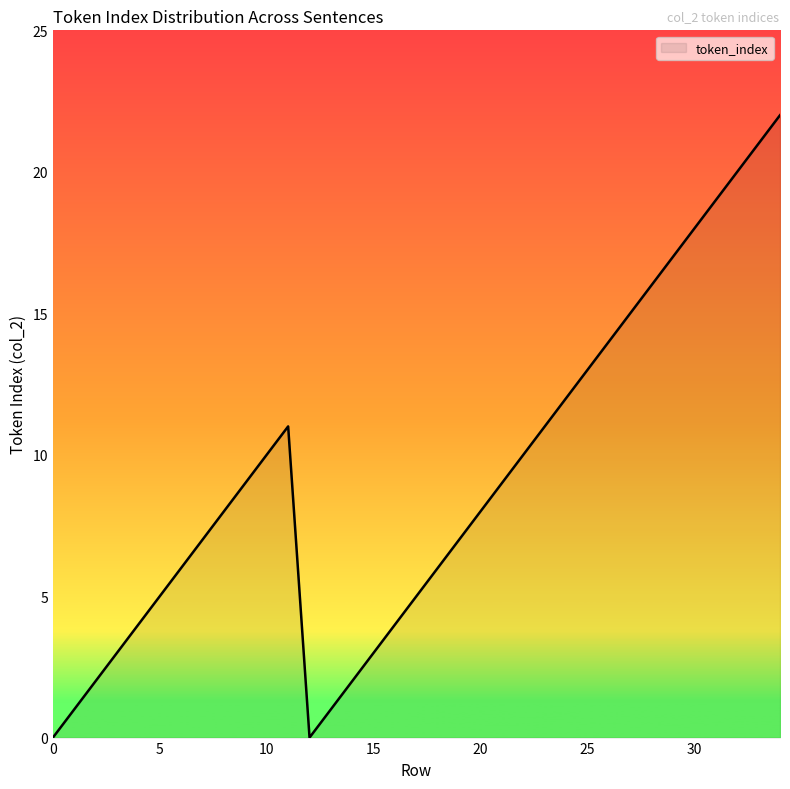

What is the greatest value displayed?

22